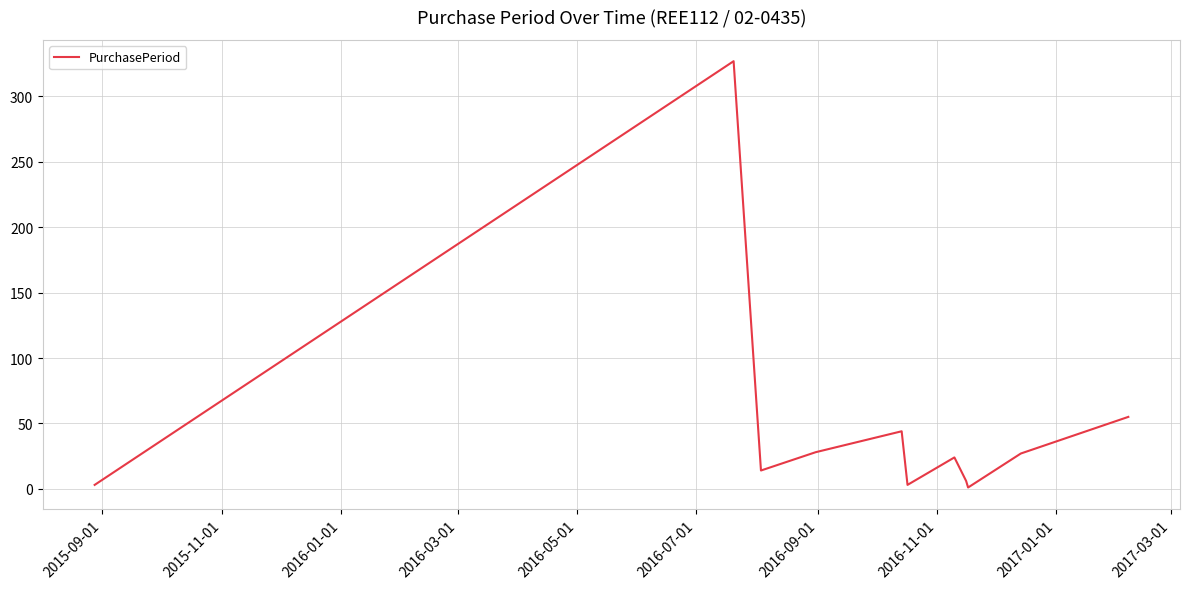

What is the maximum value shown in the chart?

327